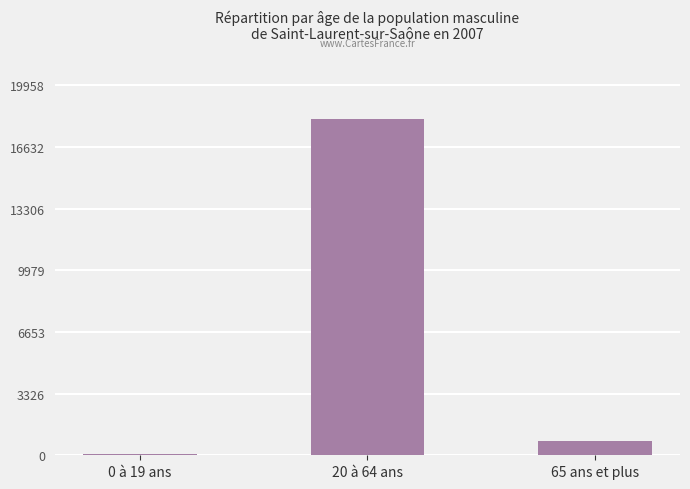

Rank the categories by value from lowest to highest.

0 à 19 ans, 65 ans et plus, 20 à 64 ans